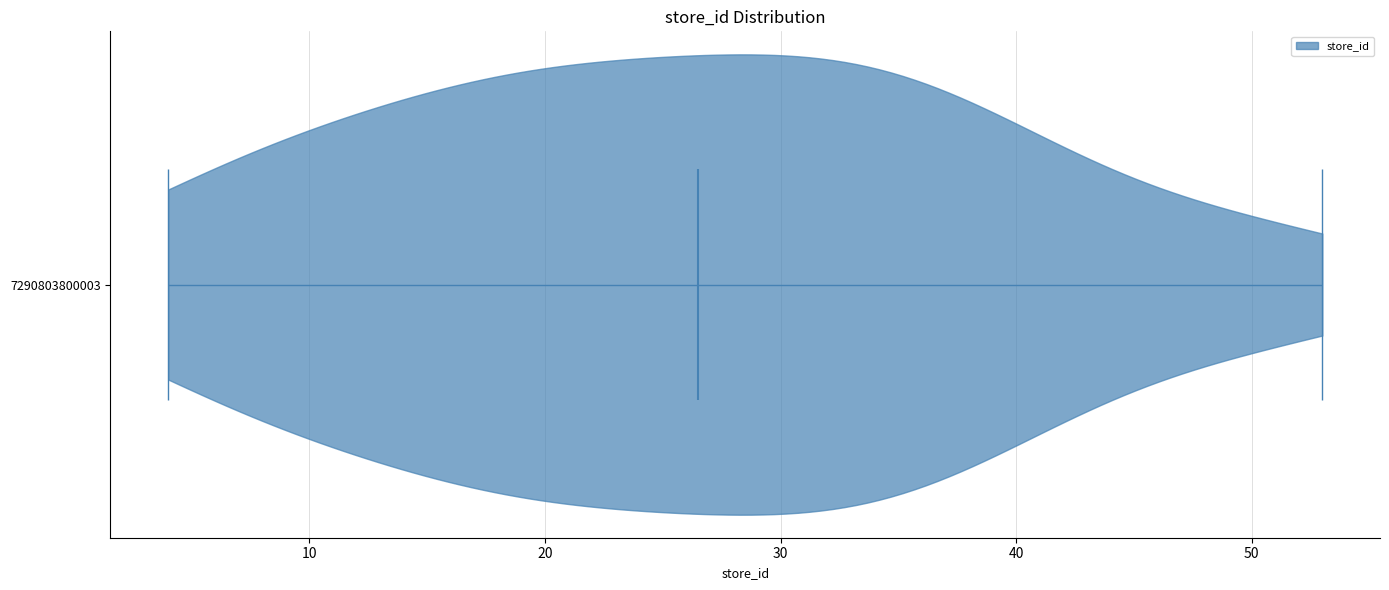

Read this violin plot against the x-axis: where its median line is, and the lowest and highest points the violin reaches. The values are not printed on the chart, so give them approximately, as read against the axis.

median line 27, lowest point 4, highest point 53